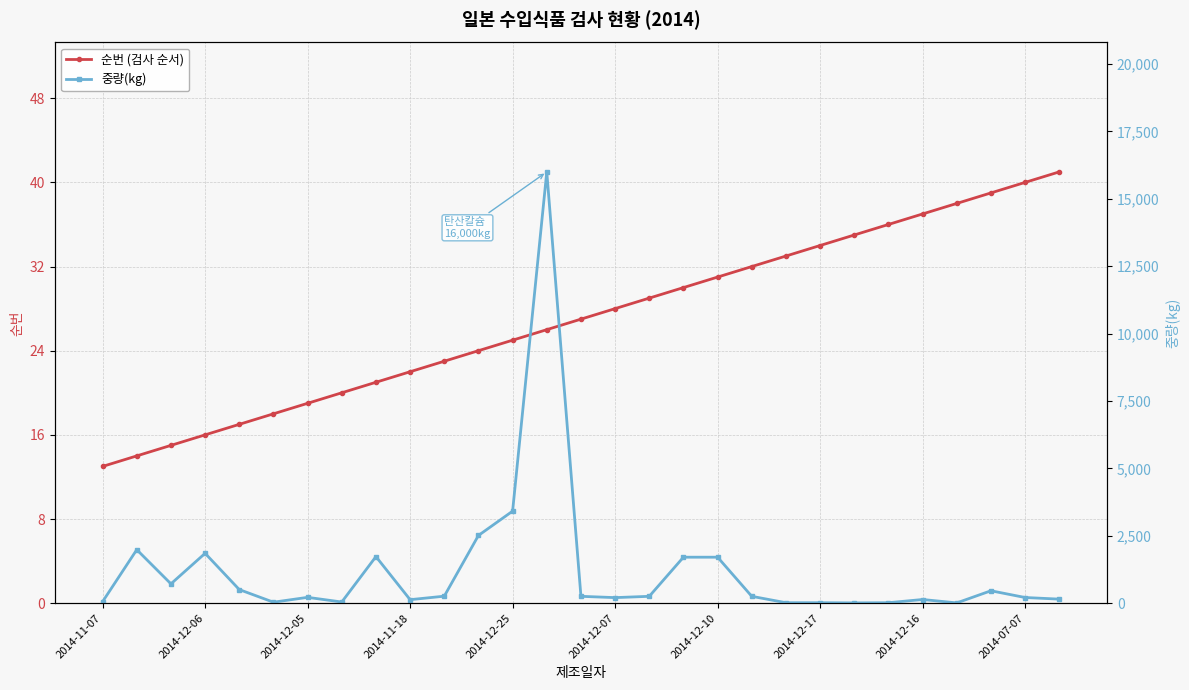

What are all the series names shown in the legend?

순번 (검사 순서), 중량(kg)